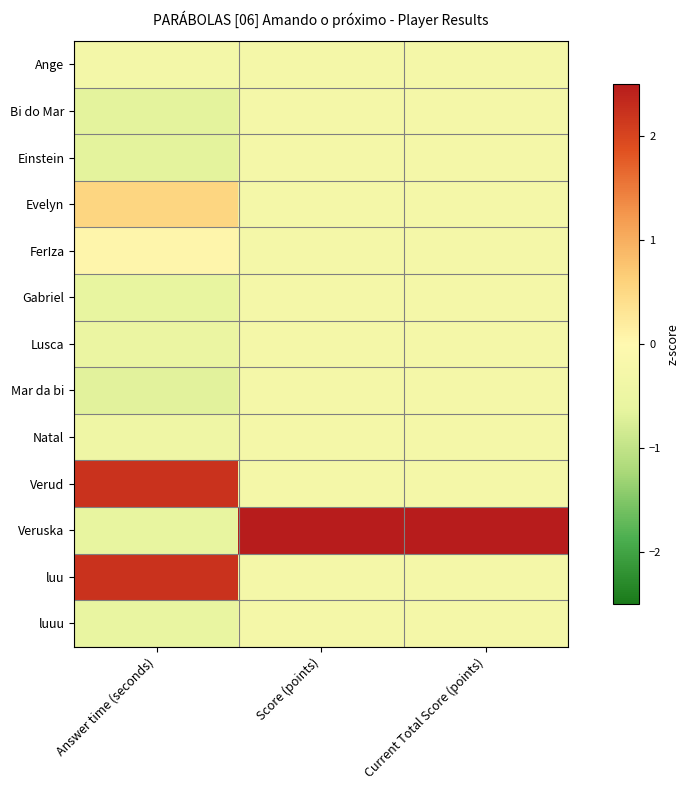

Which series has the largest total across all categories?

Veruska